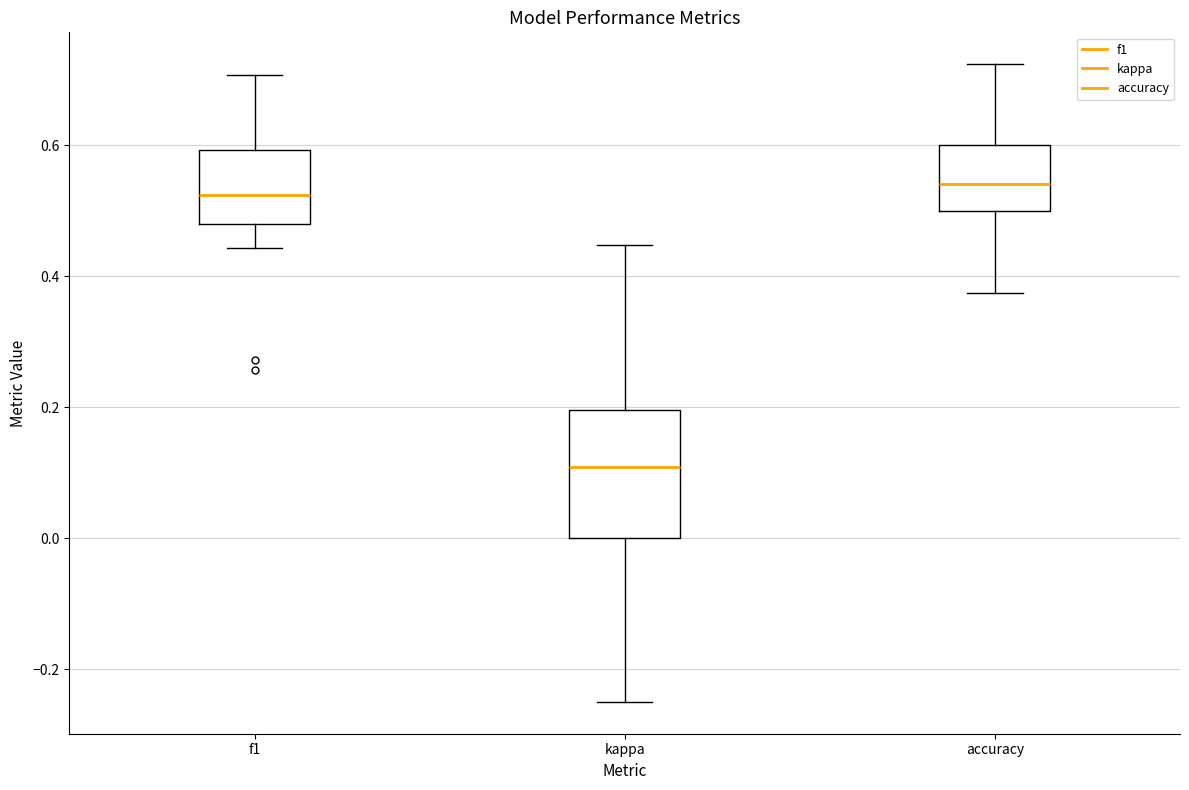

Where does the lower whisker of the box for accuracy end on the y-axis? The values are not printed on the chart, so give them approximately, as read against the axis.

0.38